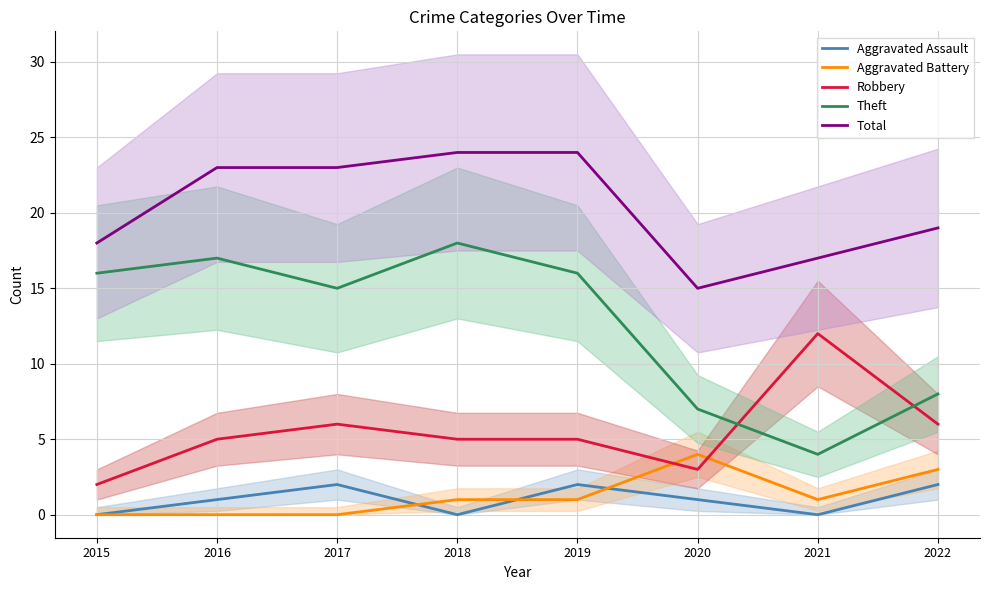

How many positive values does the Aggravated Assault series have?

5